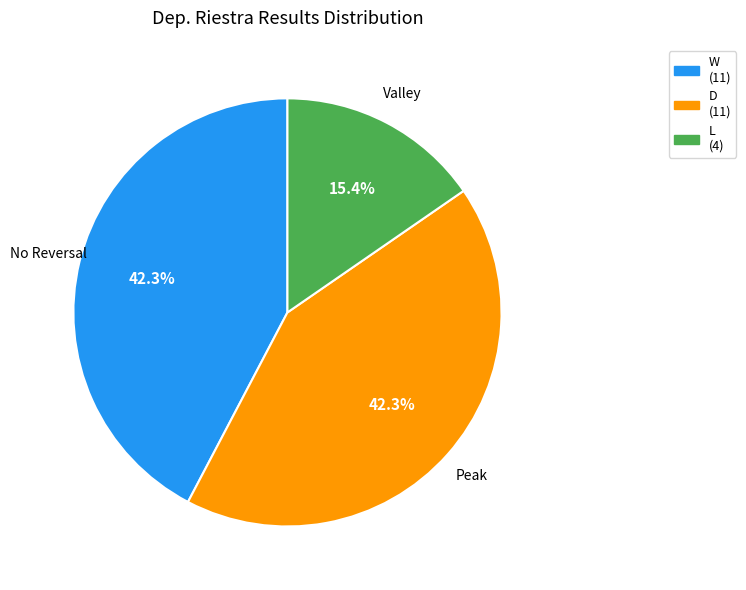

Does Valley represent more than half of the total?

No